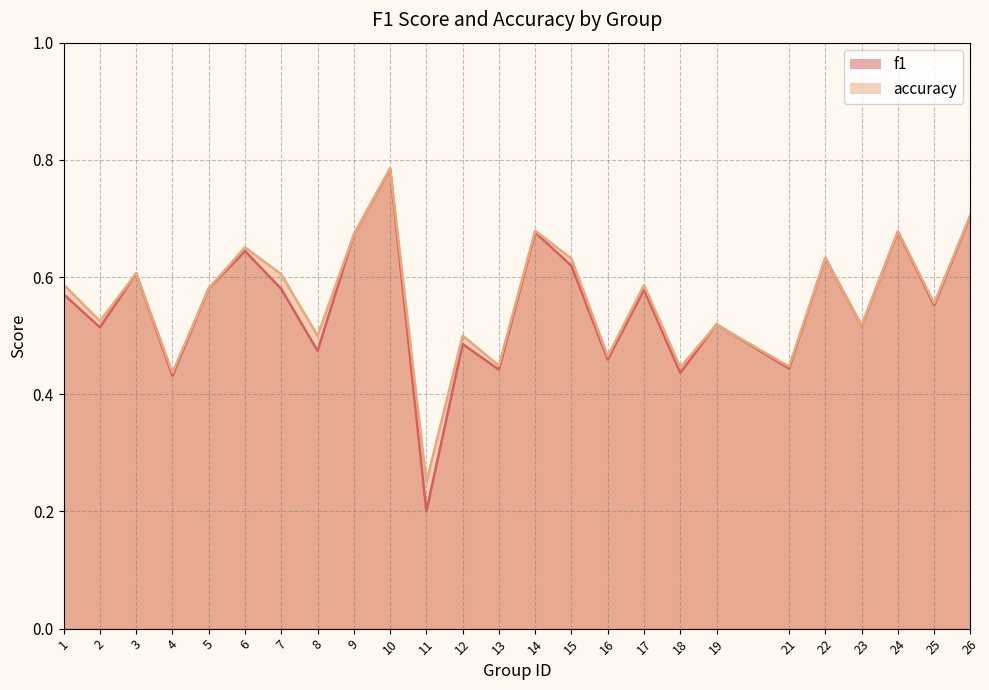

What is the minimum value for f1?

0.2